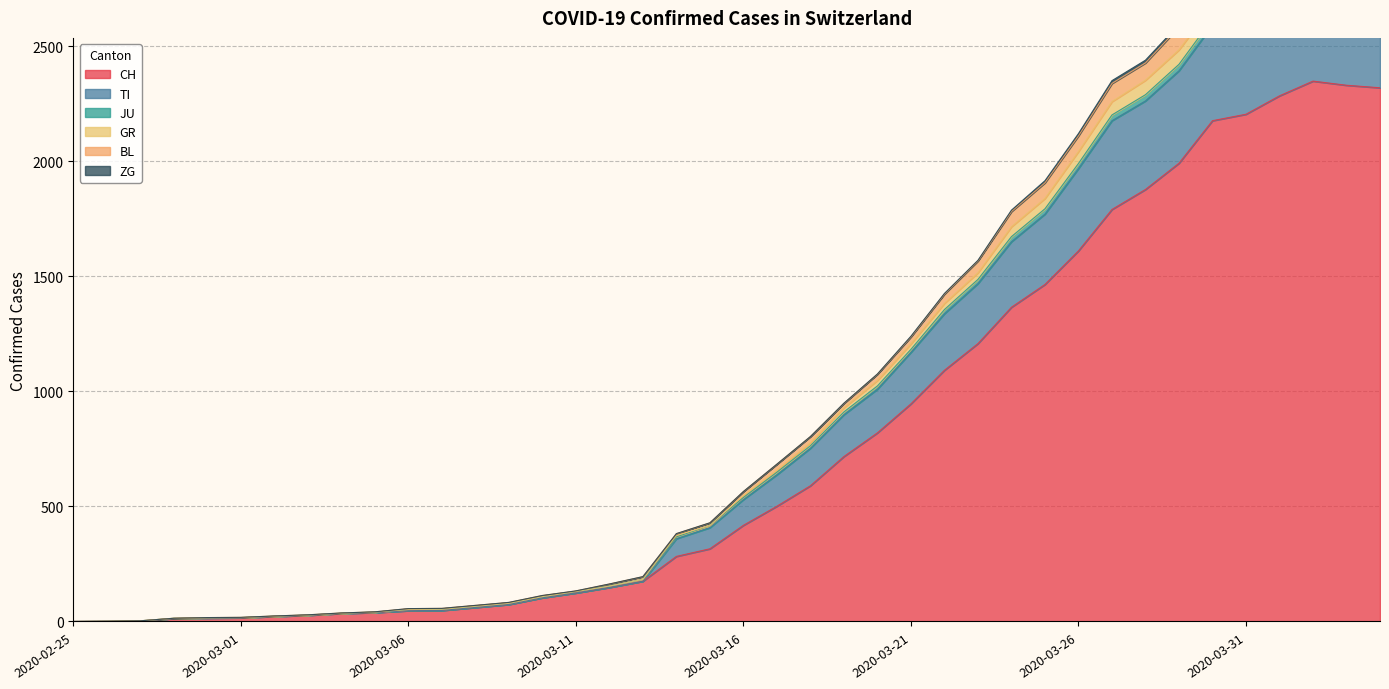

The TI series shows 50 at 2020-03-11. True or false?

False